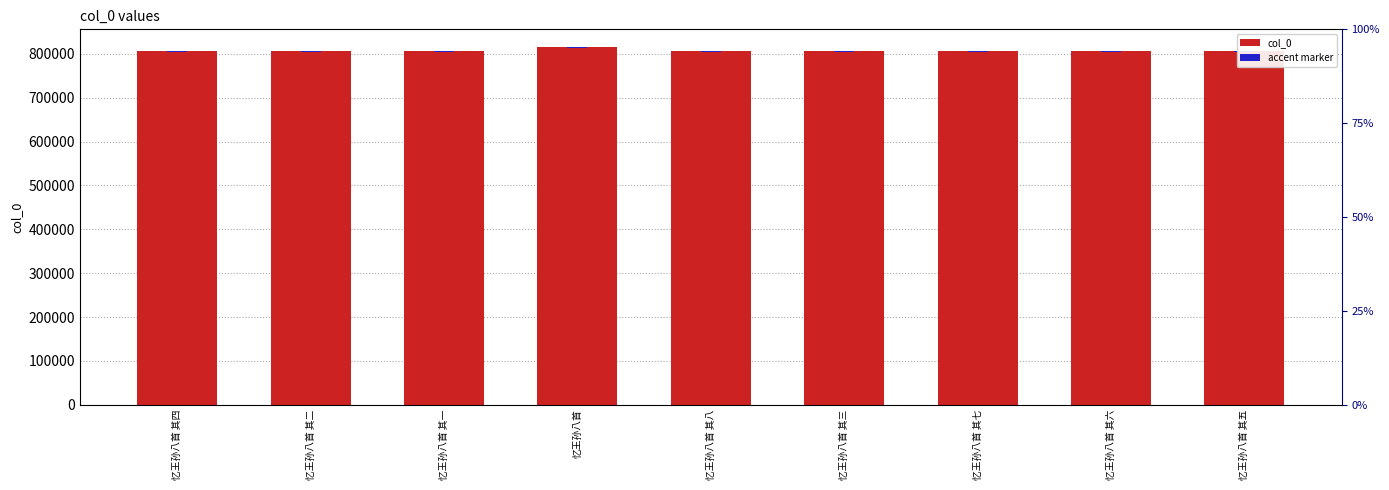

Rank the series at 忆王孙八首 from highest to lowest value.

col_0, accent marker